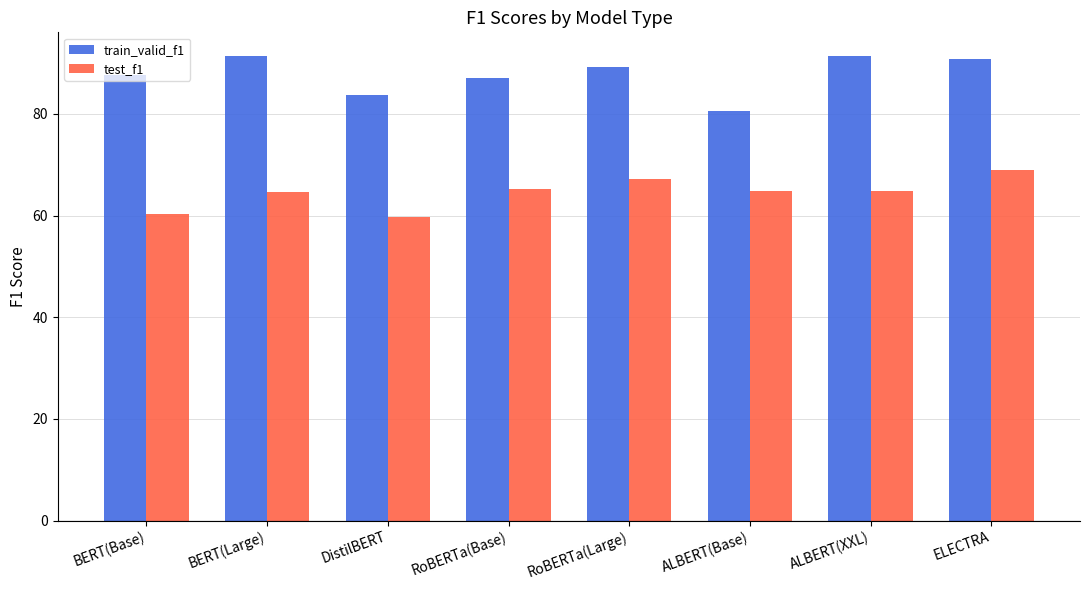

How many data points in train_valid_f1 are above 89?

4